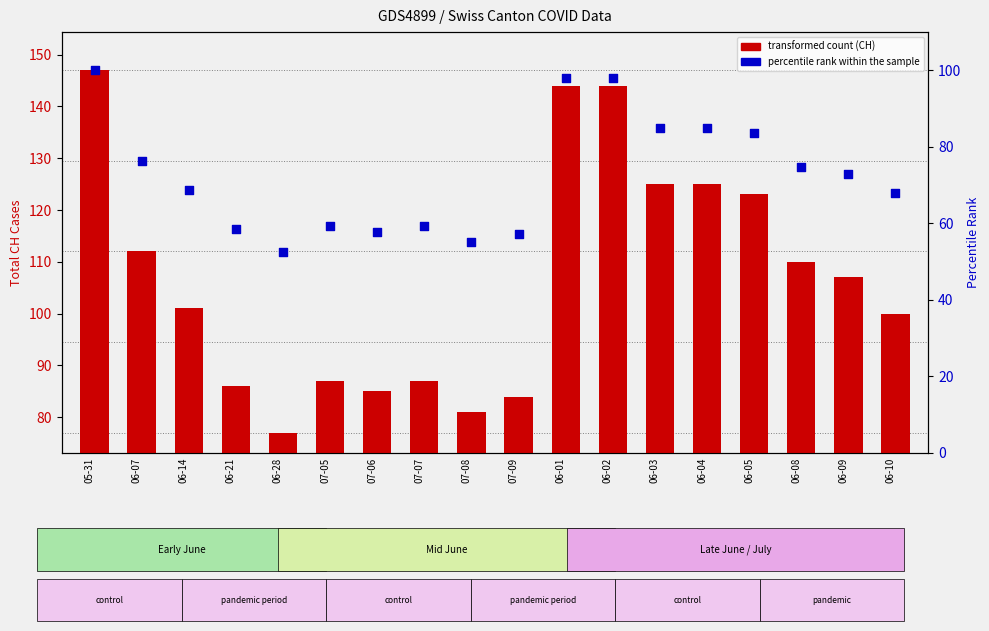

Is the value of CH (total cases) at 06-05 greater than the value of percentile rank within sample at 07-05?

Yes